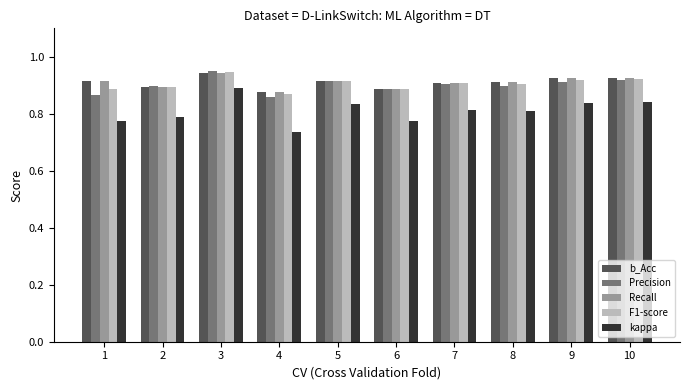

What is the sum of the Recall values at 7 and 2?

1.8